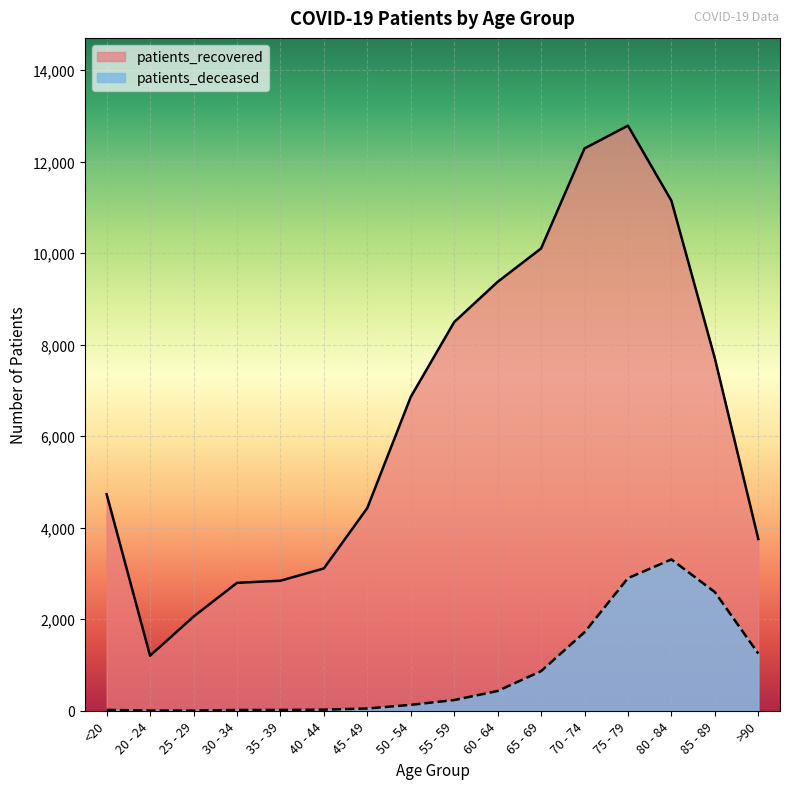

Between 80 - 84 and 50 - 54, which is larger?

80 - 84